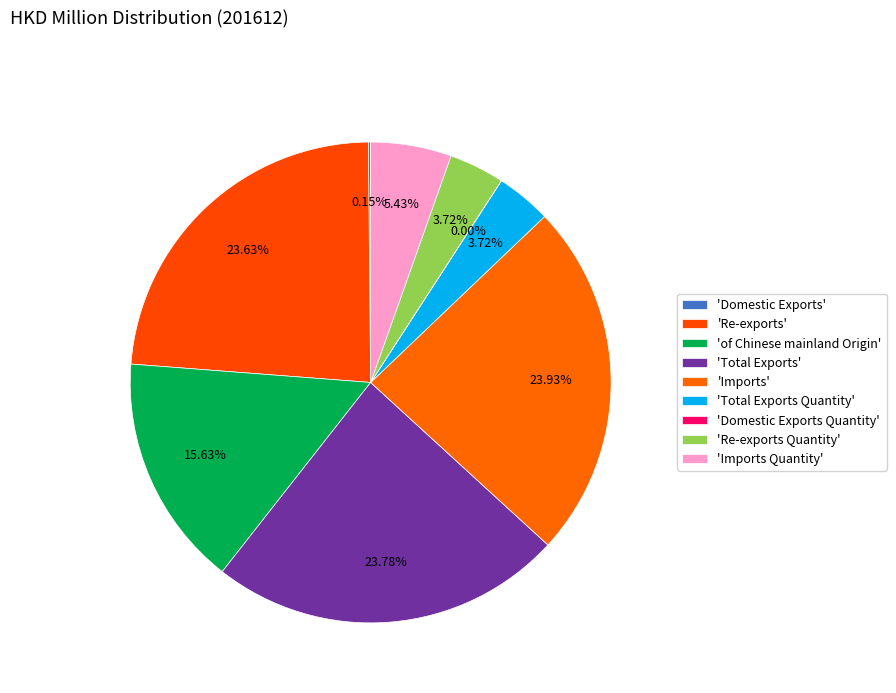

To the nearest percent, what is the average slice percentage?

11%